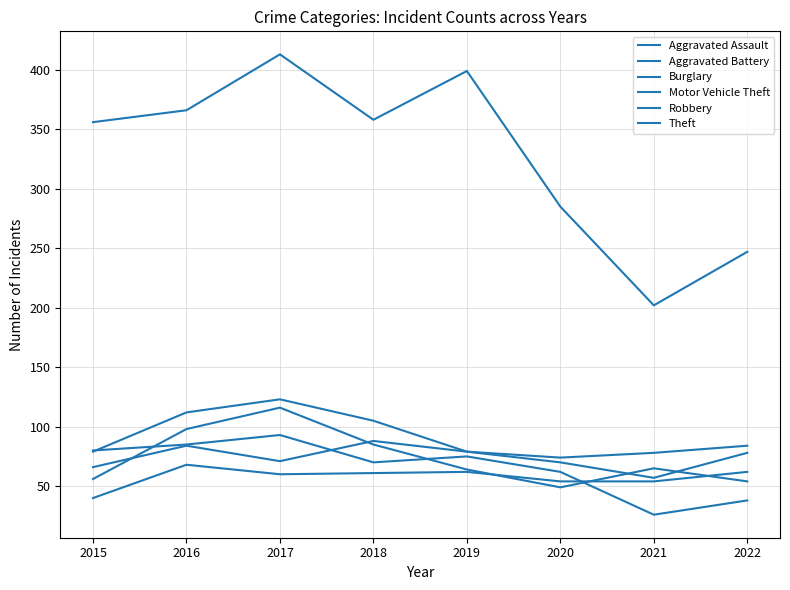

True or false: Motor Vehicle Theft has more than 1 points higher than both neighbors.

False